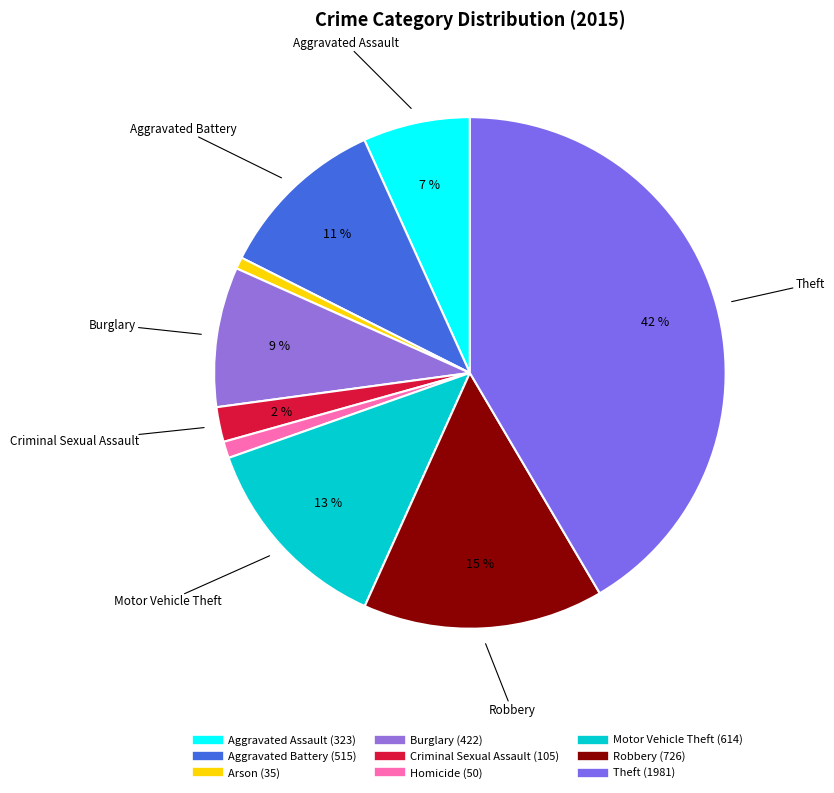

What percentage is the Theft slice, to the nearest percent?

42%